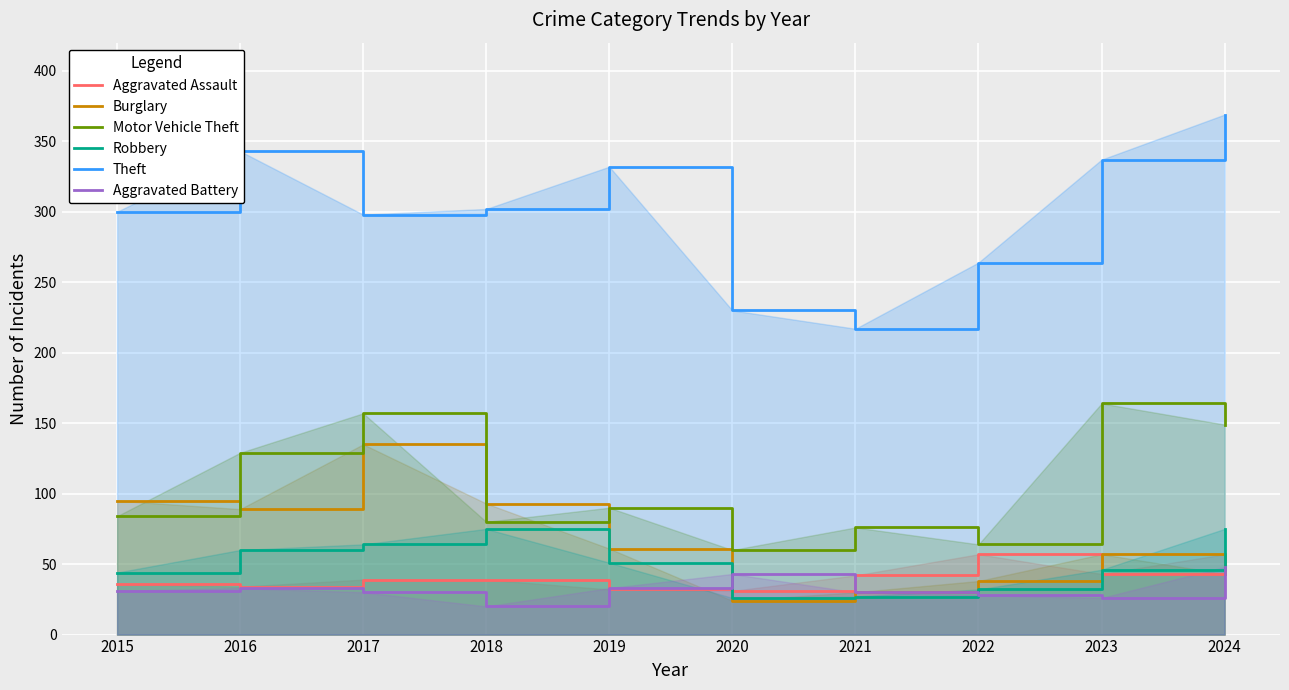

Between 2021 and 2015, which is larger?

2021